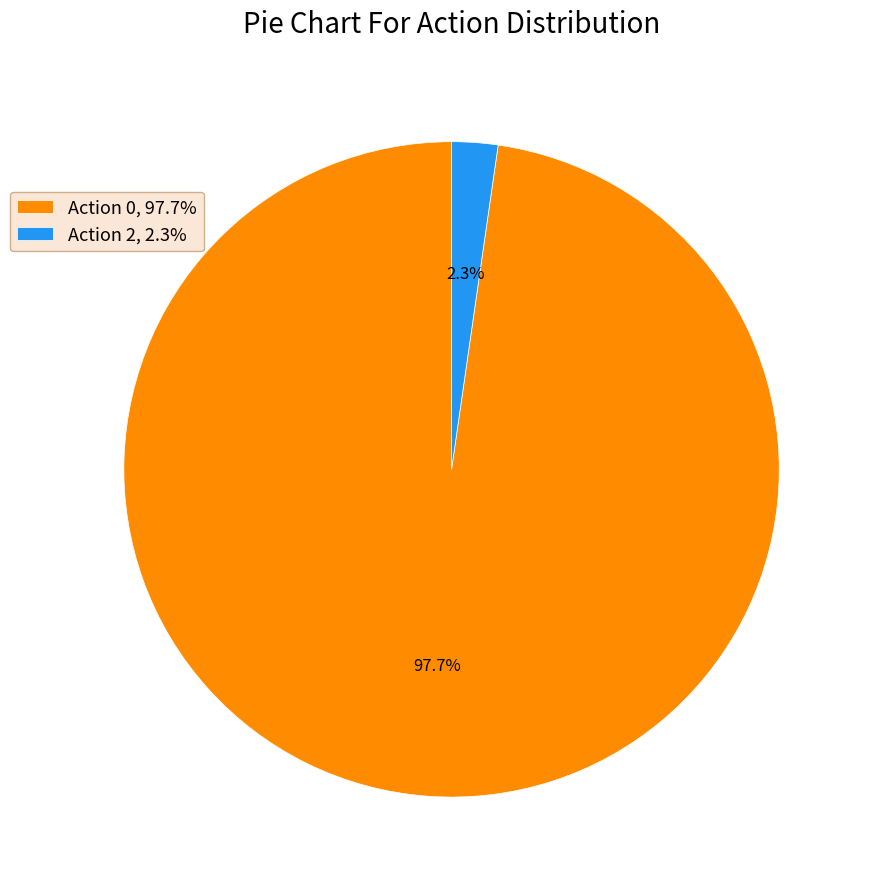

How many segments does this pie chart have?

2